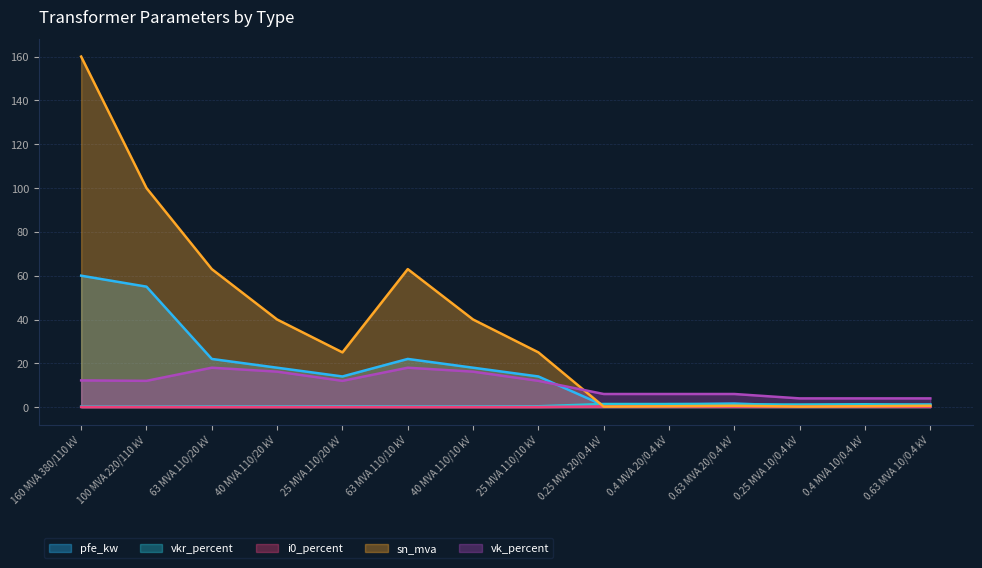

What is the maximum value for vkr_percent?

1.4